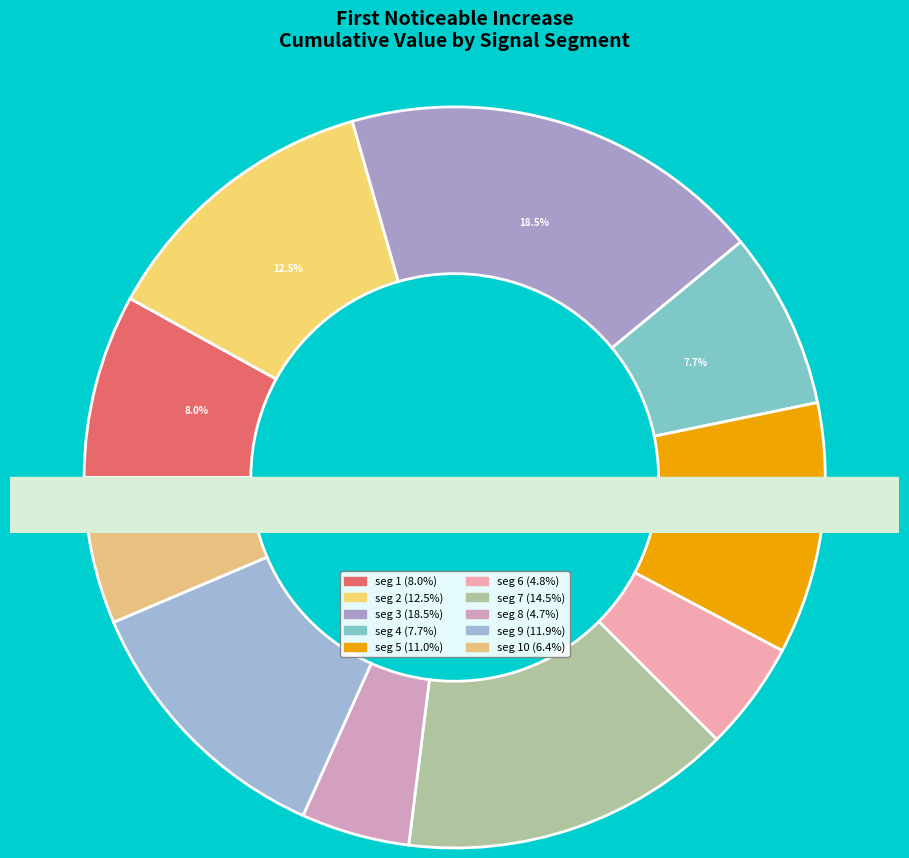

To the nearest percent, what percentage of the pie is signal segment 10?

6%